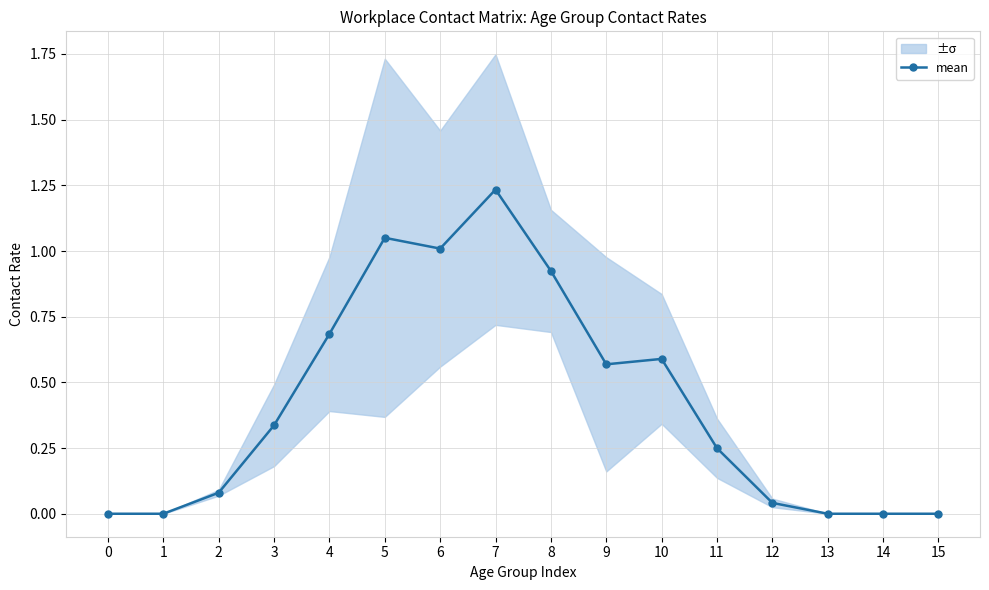

Count the number of values greater than 0.

11